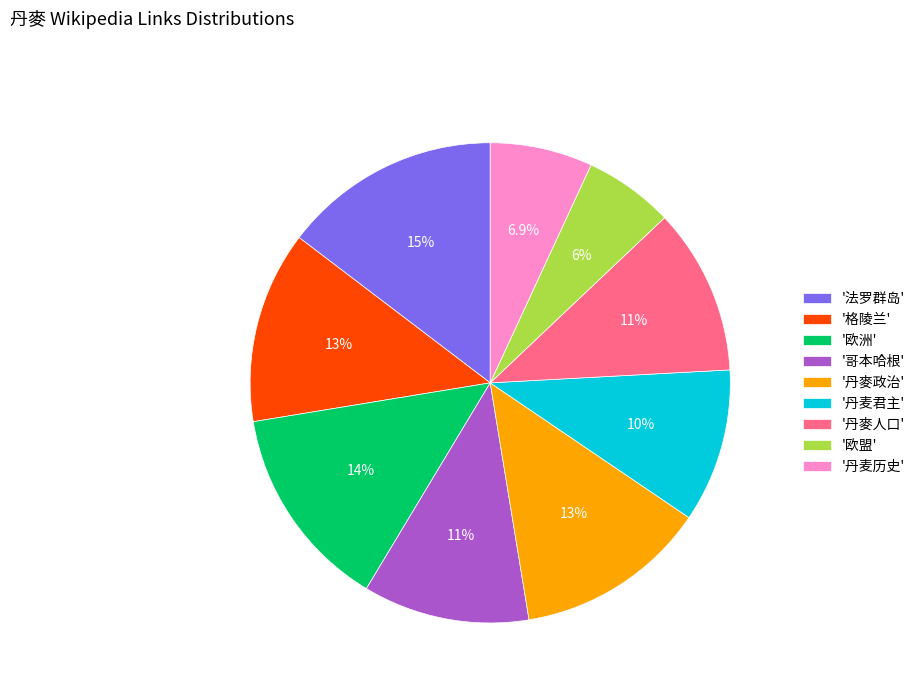

Which slice is the smallest?

'欧盟'